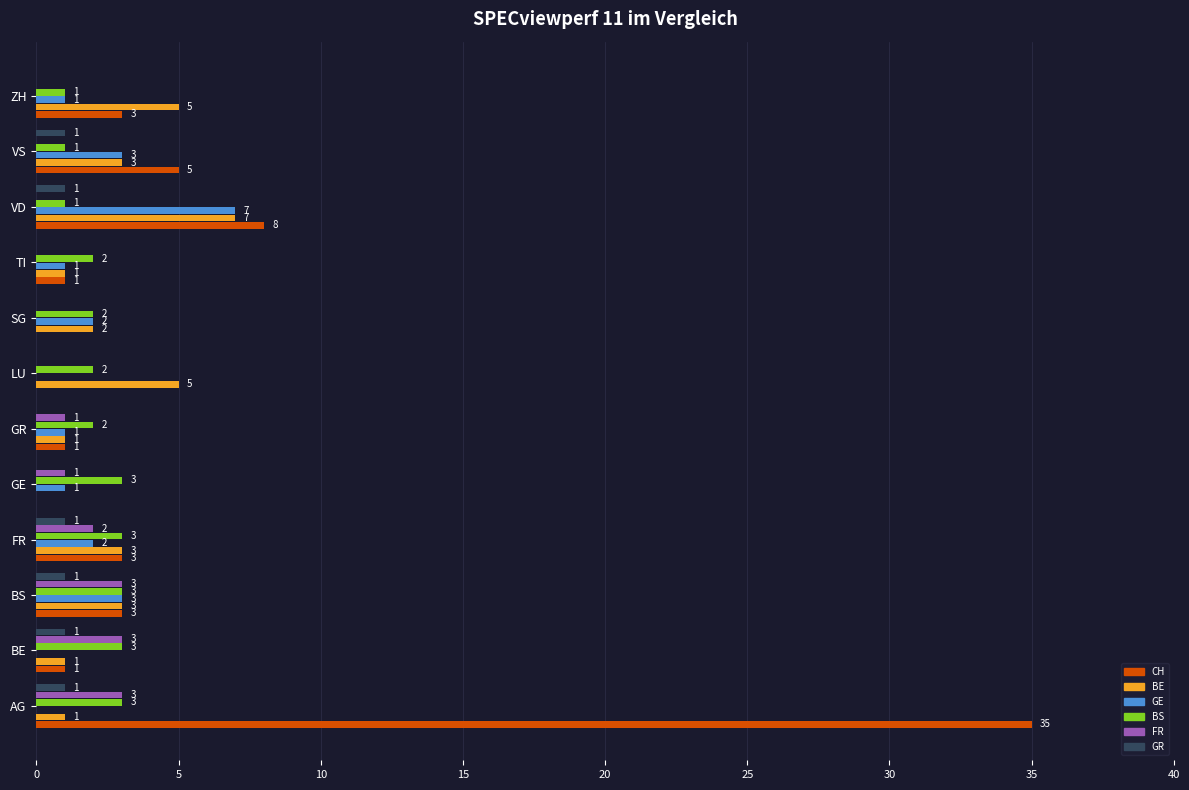

Between BE and SG, which series saw the biggest shift?

FR